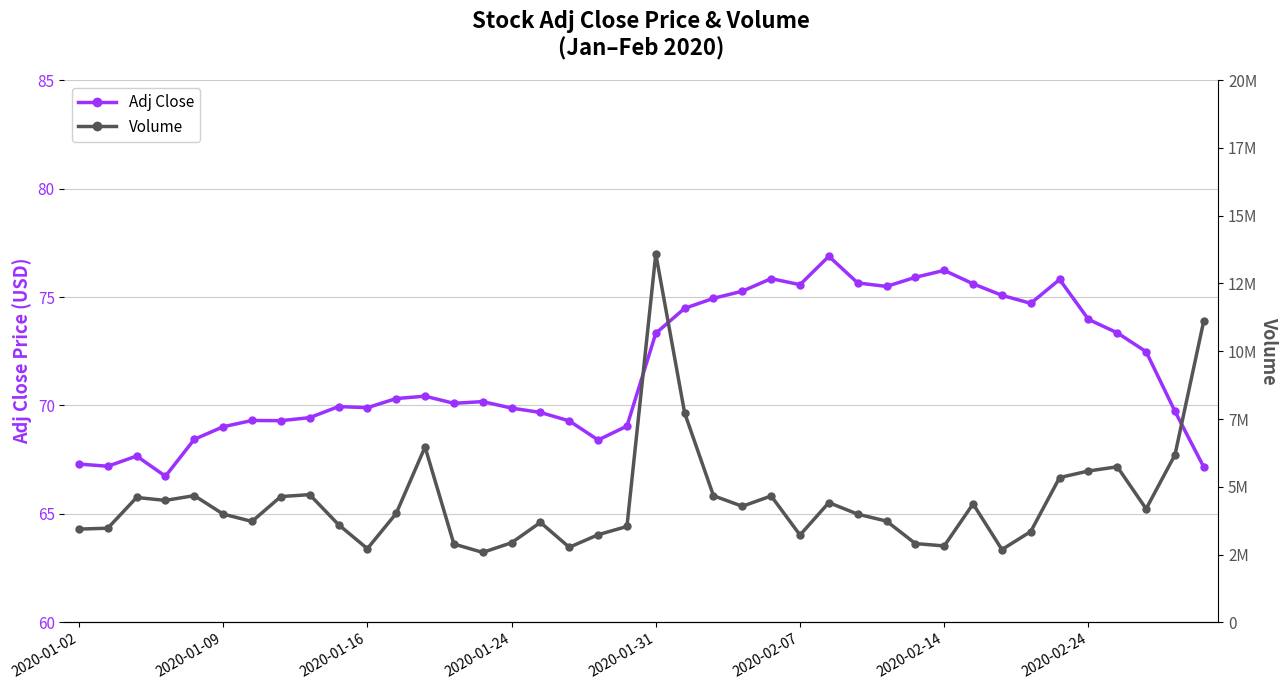

What is the lowest value of the Adj Close series?

66.7